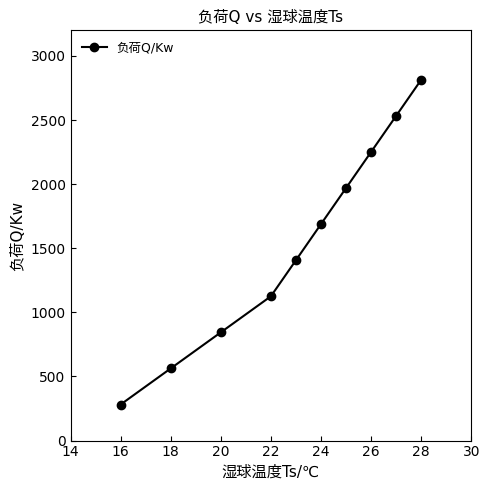

What is the value of the 9th point from the left?

2532.6